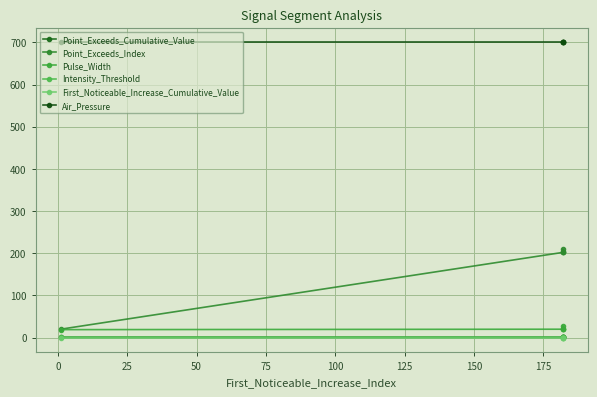

Between 0 and 75, which series saw the biggest shift?

Point_Exceeds_Cumulative_Value